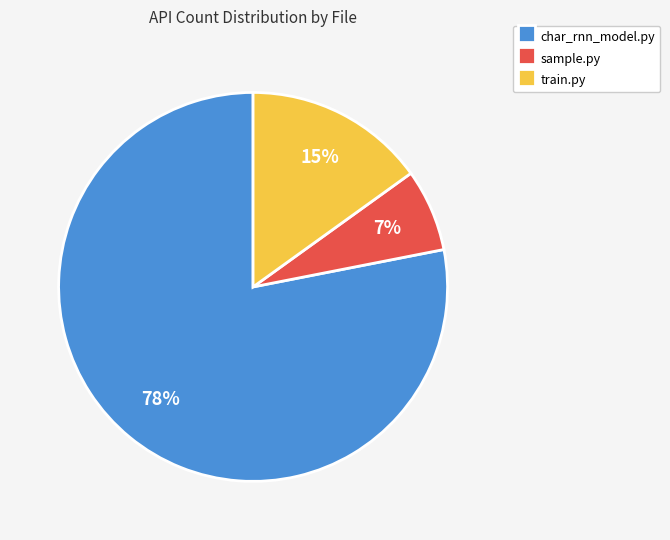

To the nearest percent, what is the difference between the largest and smallest slice percentages?

71%